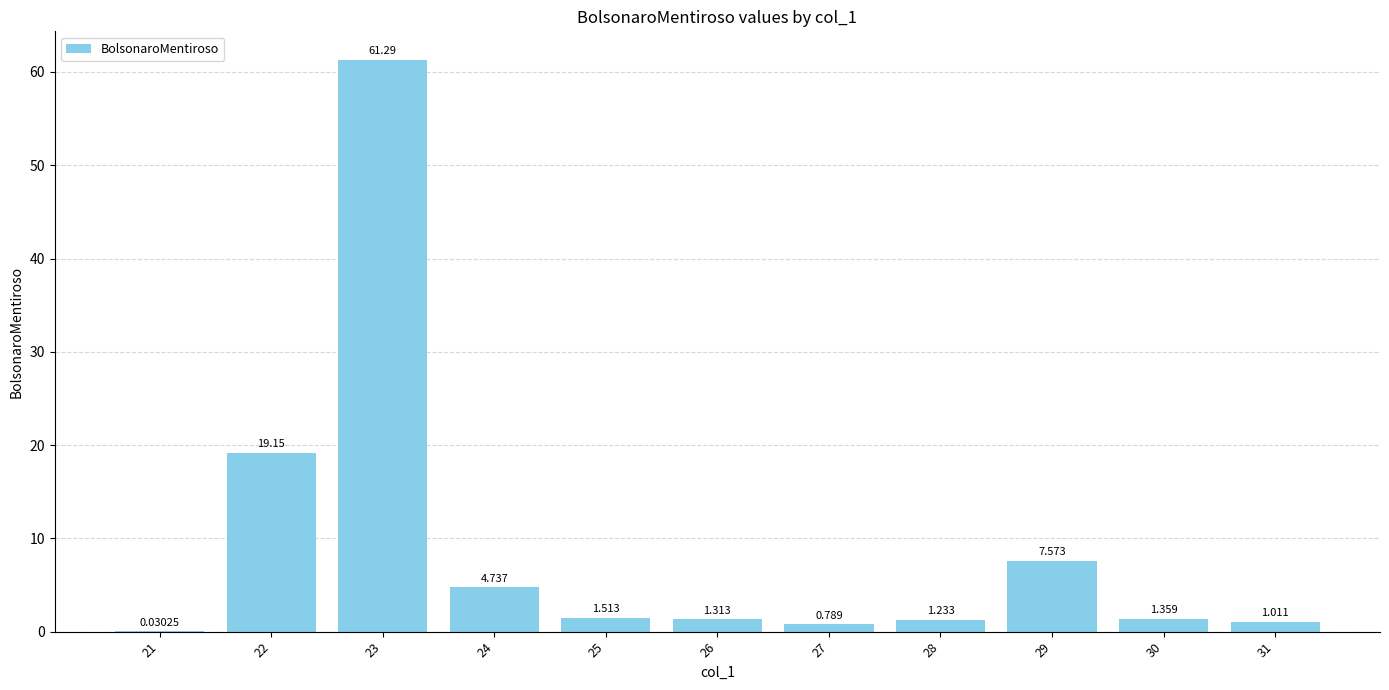

Reading right to left, what are all the values shown in this chart?

31=1.0	30=1.4	29=7.6	28=1.2	27=0.8	26=1.3	25=1.5	24=4.7	23=61.3	22=19.2	21=0.0